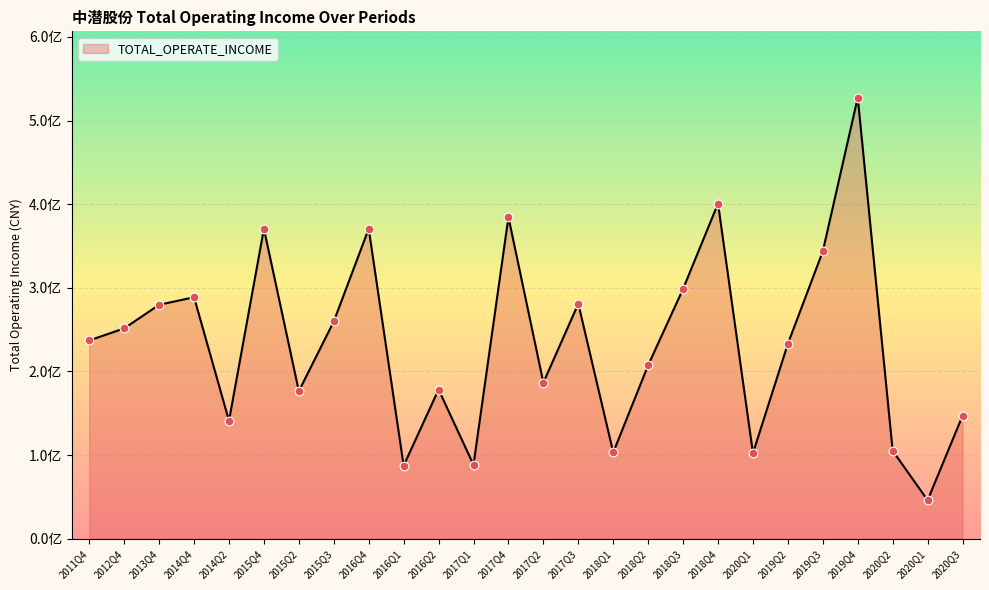

What is the change in value from 2015Q4 to 2016Q2?

-192277524.4